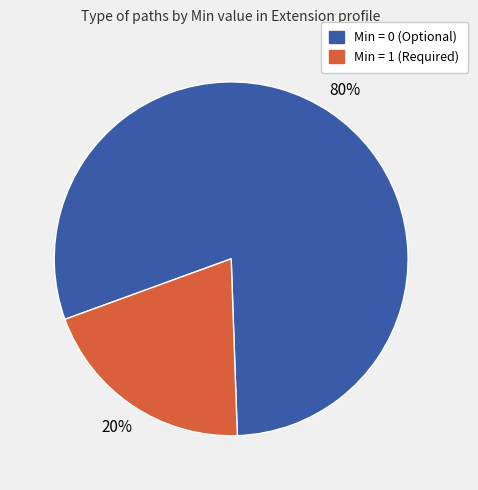

To the nearest percent, what is the average slice percentage?

50%